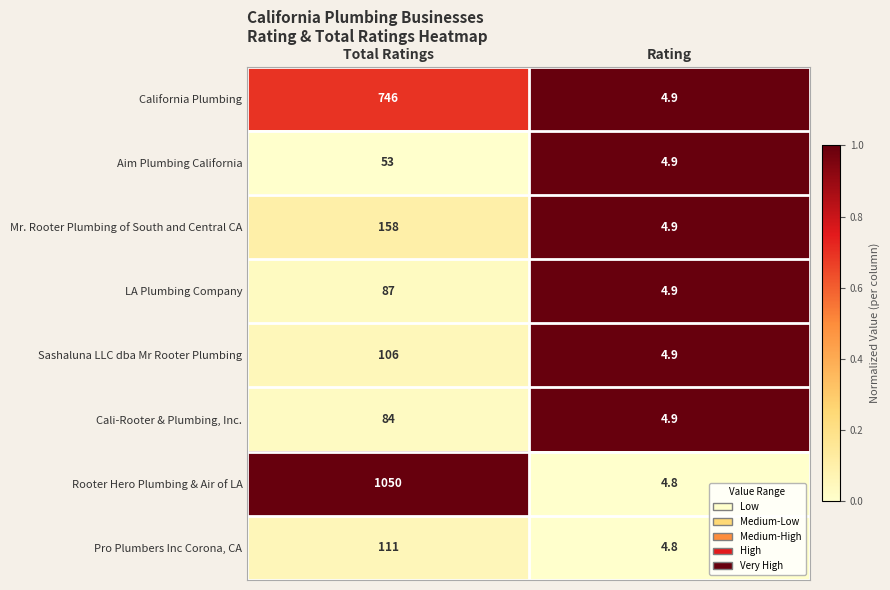

Rank the categories by Aim Plumbing California value from lowest to highest.

Rating, Total Ratings